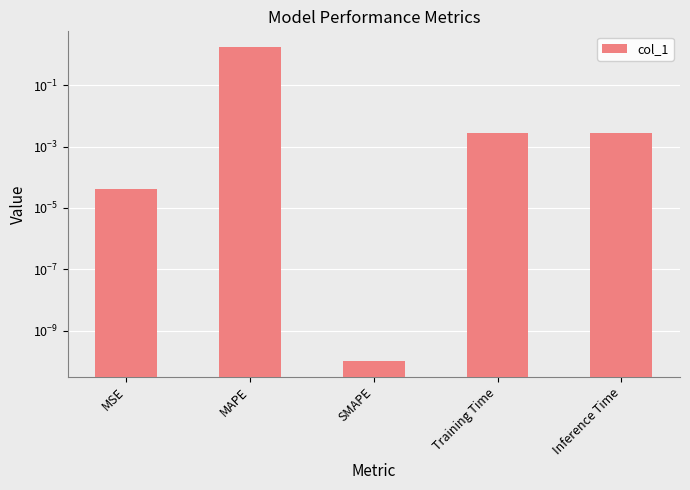

Reading left to right, list all the values displayed in this chart.

0.0	1.8	0.0	0.0	0.0